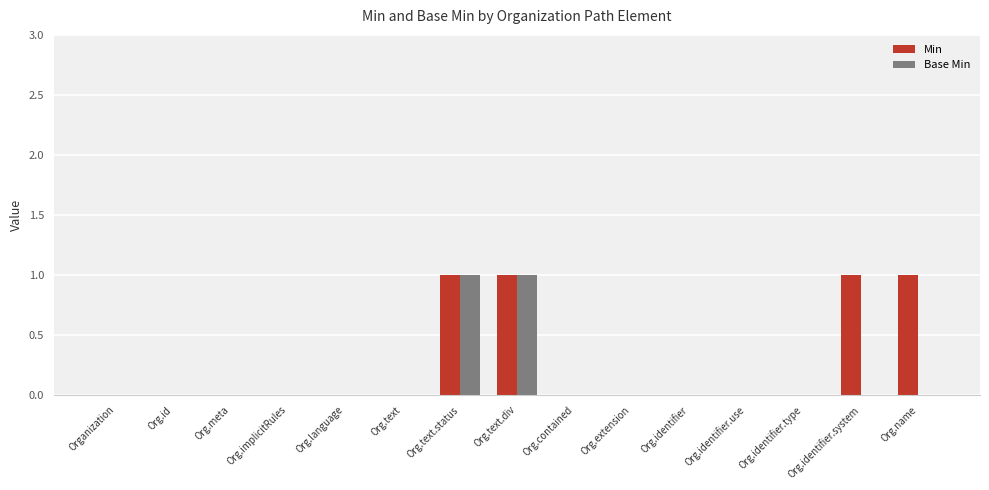

Read the Min value at Org.identifier.system.

1